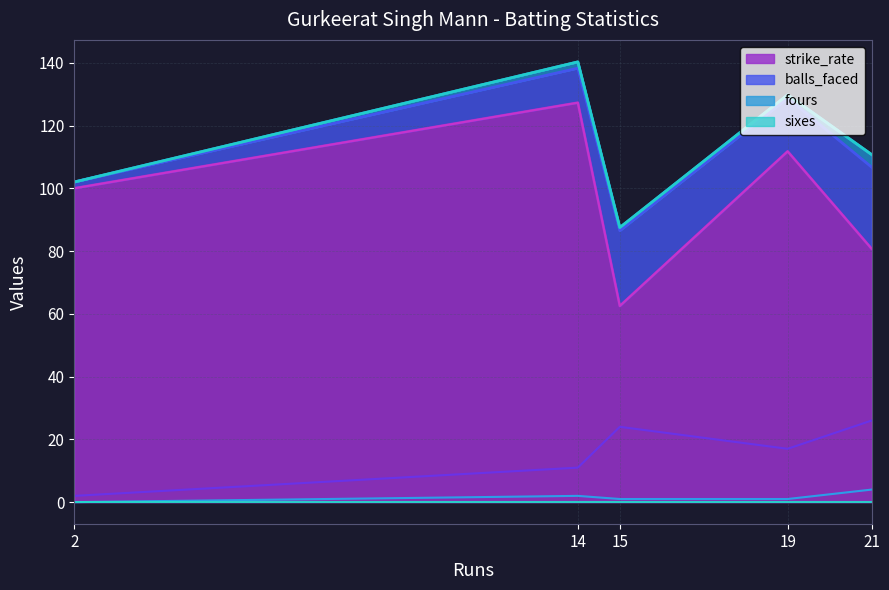

How many values in the strike_rate series exceed 100?

2